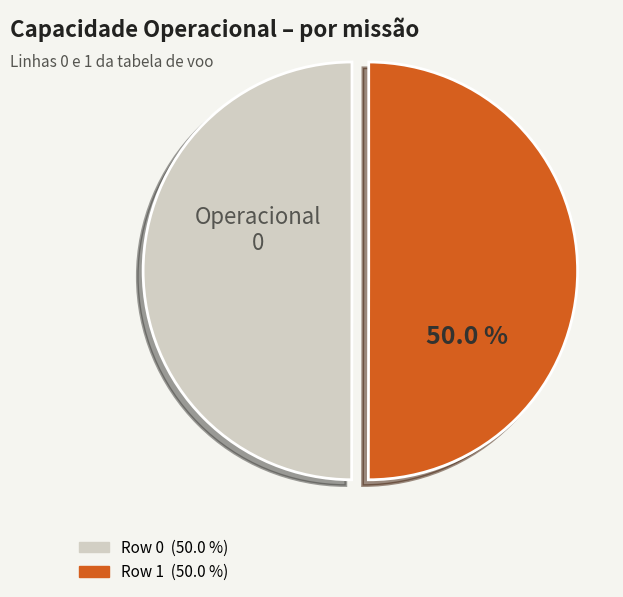

What percentage is the Row 0 slice, to the nearest percent?

50%